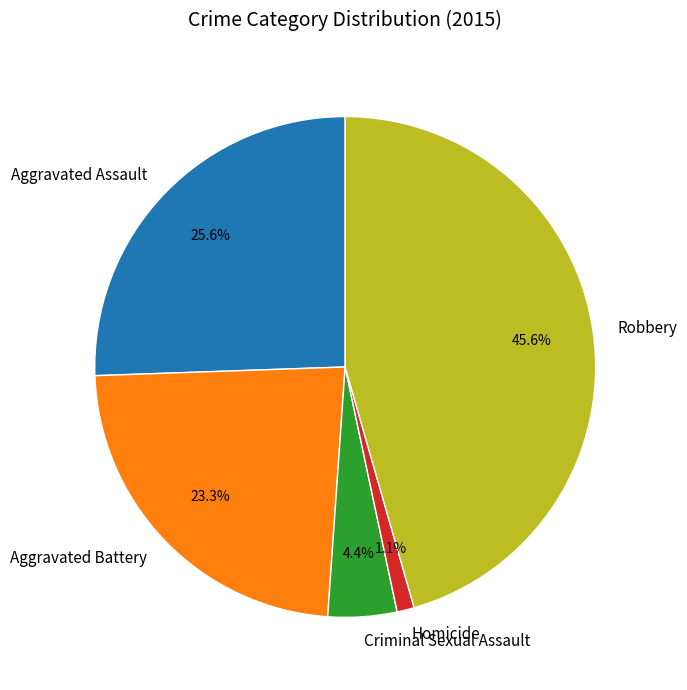

To the nearest percent, what portion does Robbery represent?

46%